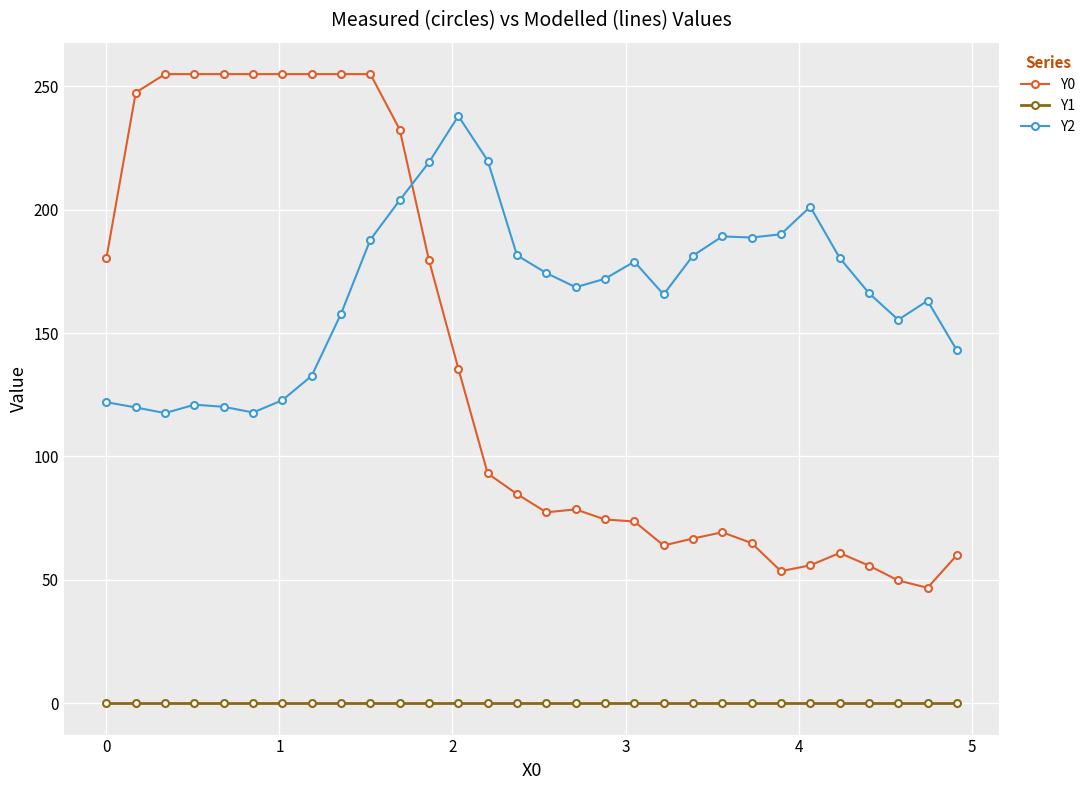

True or false: Y0 has more than 0 interior local peaks.

True